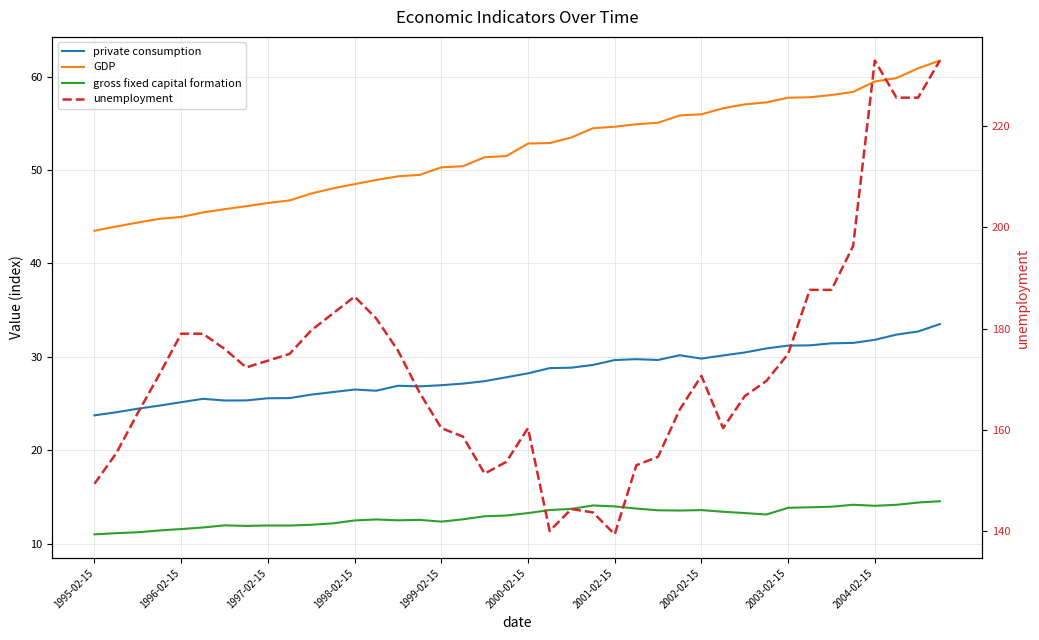

What is the maximum value for private consumption?

33.5